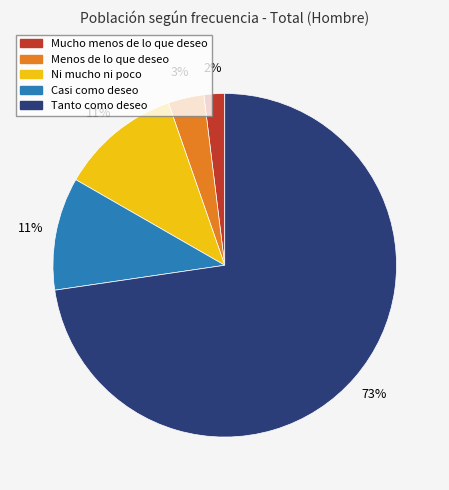

Which has a higher value, Casi como deseo or Tanto como deseo?

Tanto como deseo